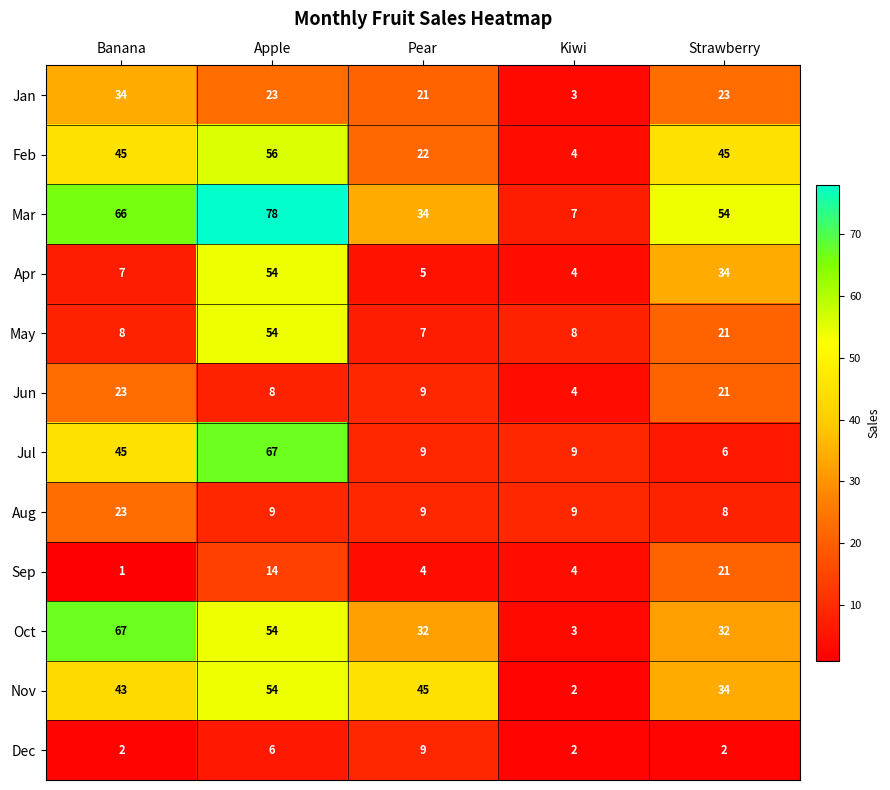

The Apr series shows 7 at Banana. True or false?

True